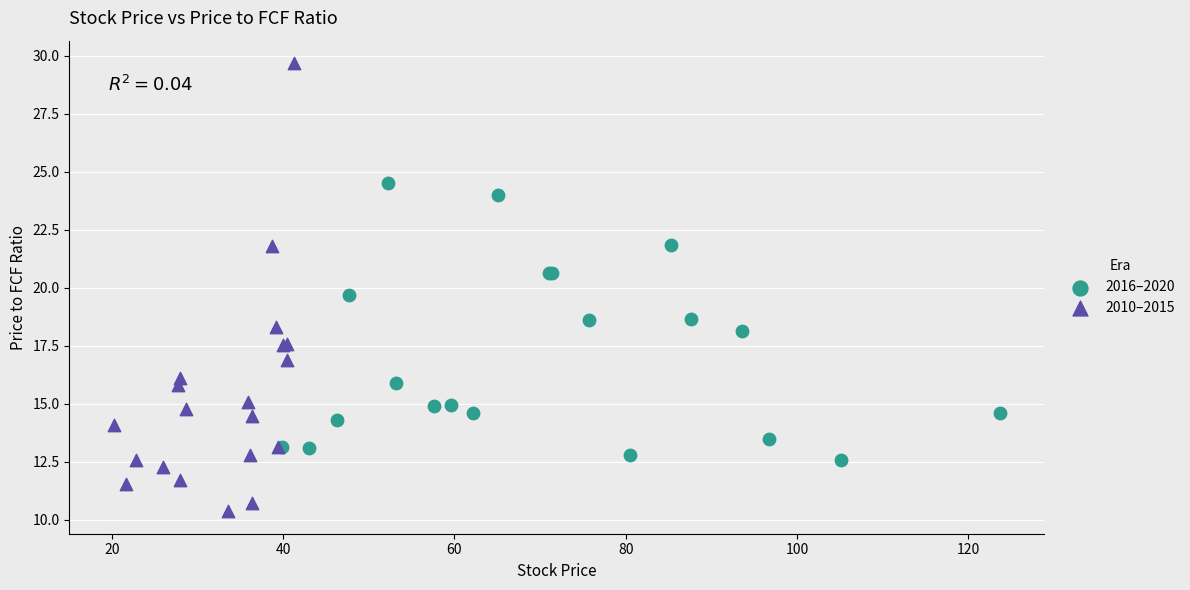

Which series reaches the minimum Y coordinate?

2010–2015